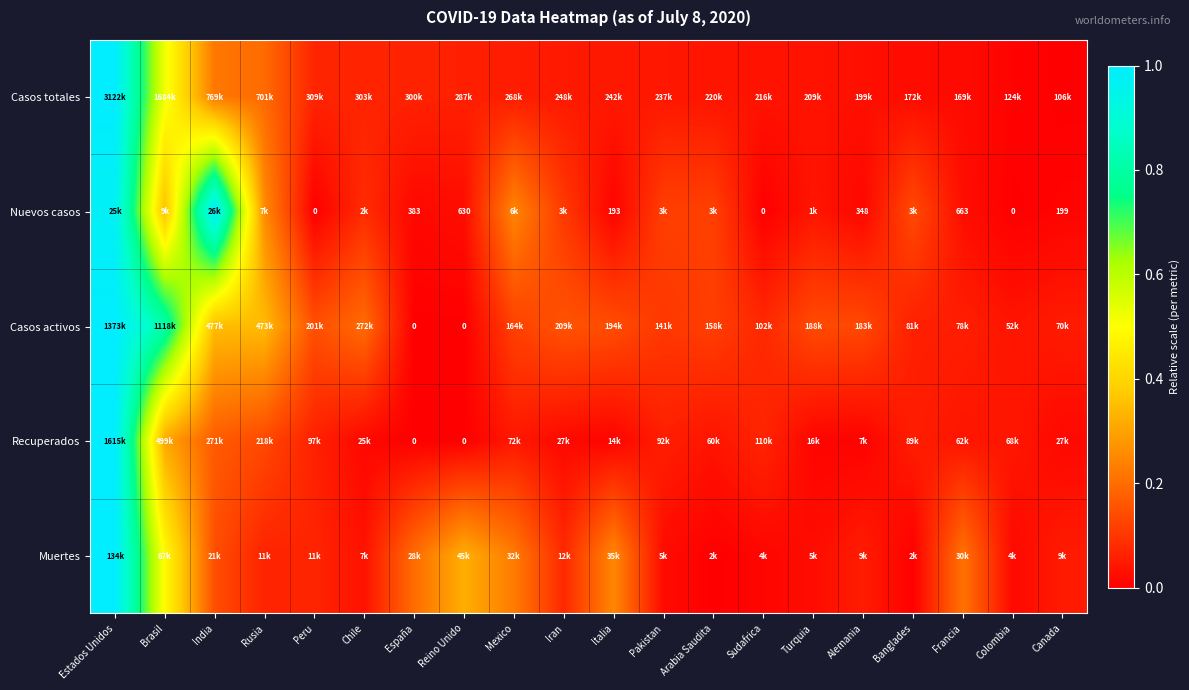

Which has a higher value, Mexico or Peru?

Peru